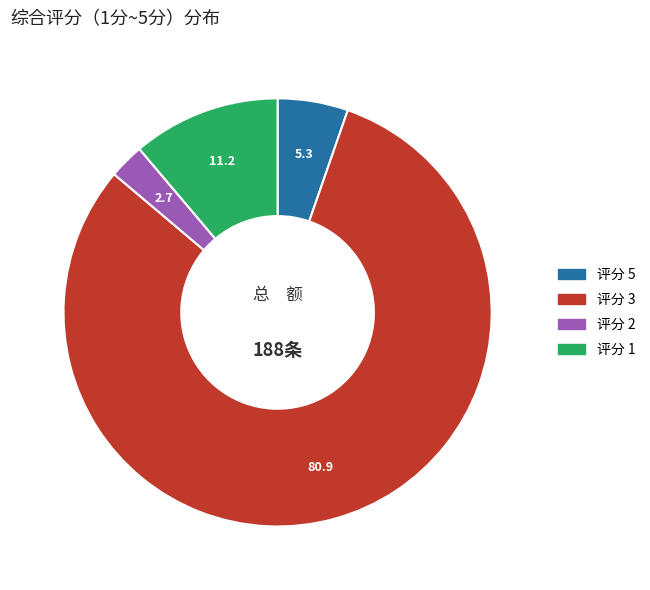

Does any single category account for the majority?

Yes